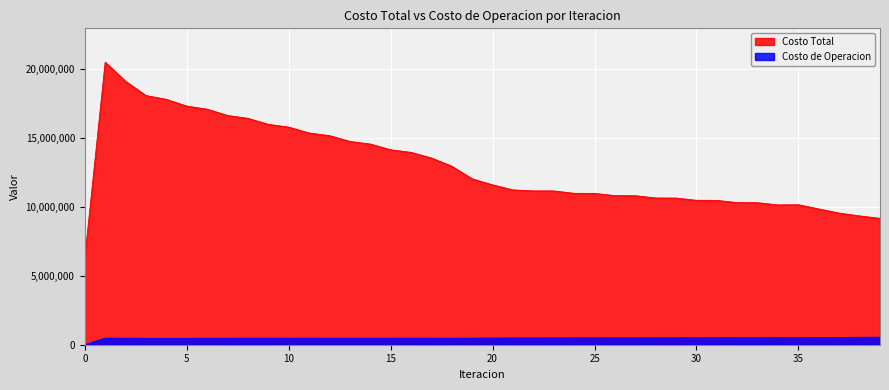

Where does the Costo Total series first go above 11574176?

1